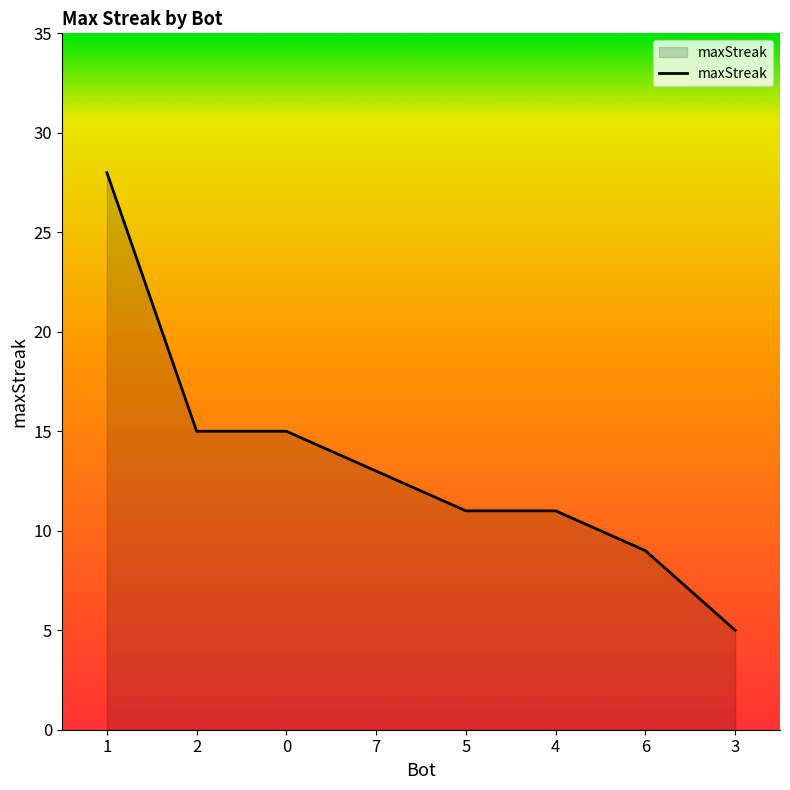

What is the difference between the values at 2 and 3?

10